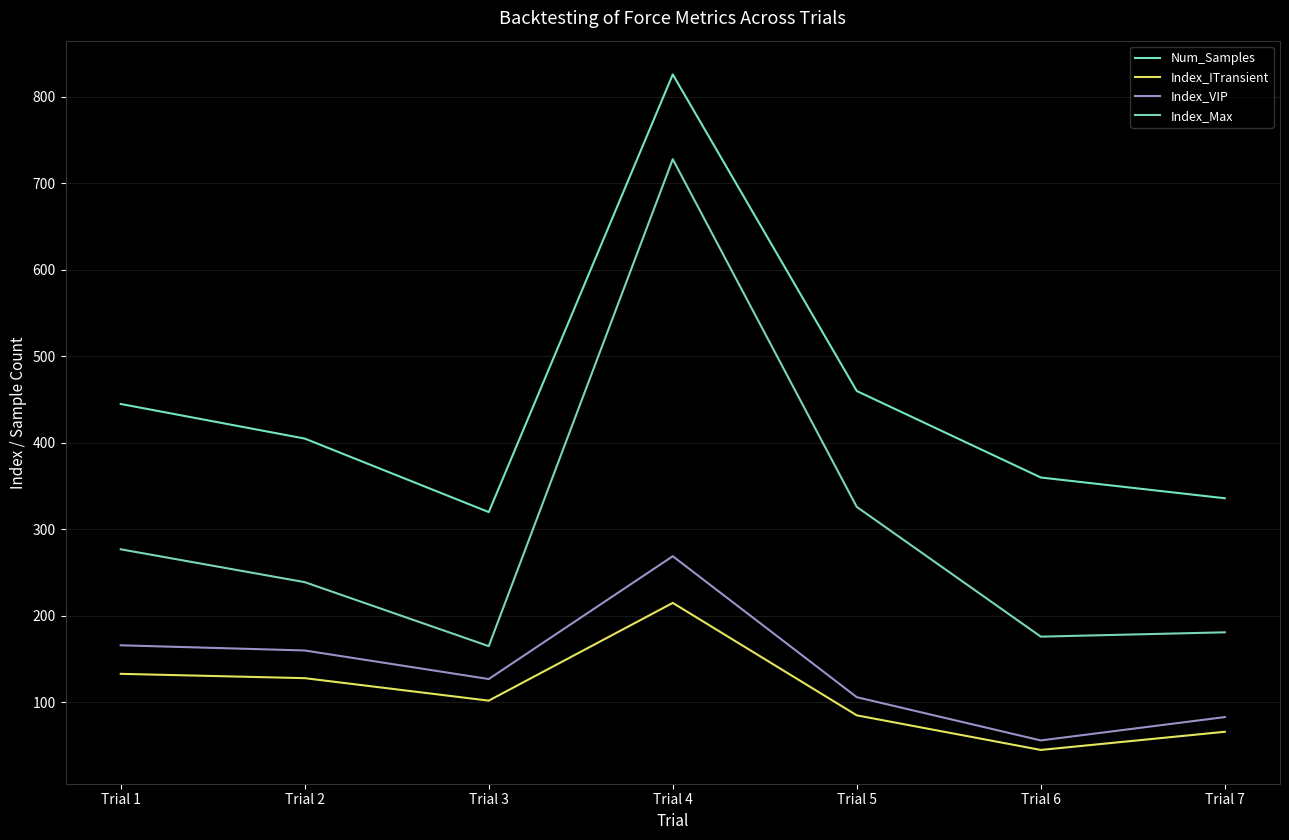

True or false: Index_Max and Index_ITransient cross at least once.

False